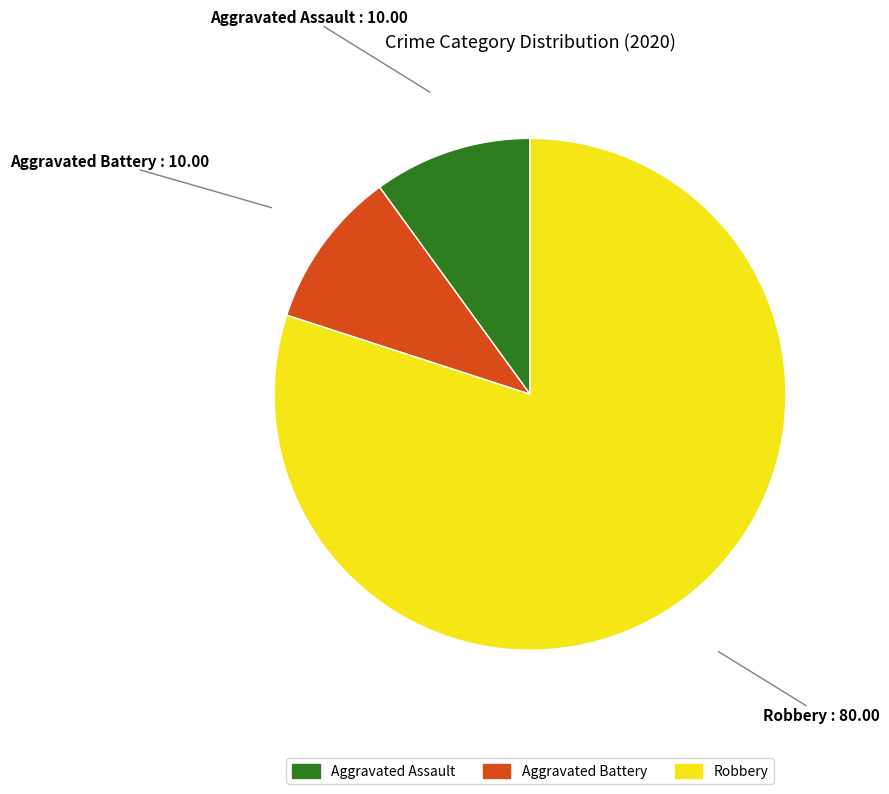

Combined, do Aggravated Battery and Robbery account for over 50%?

Yes